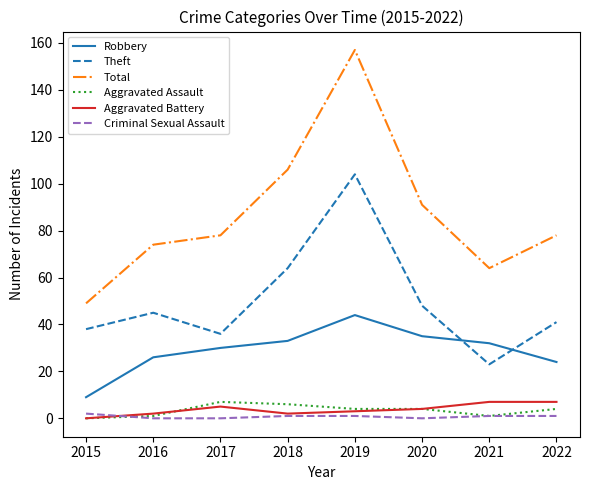

How many values in the Robbery series are below 32?

4